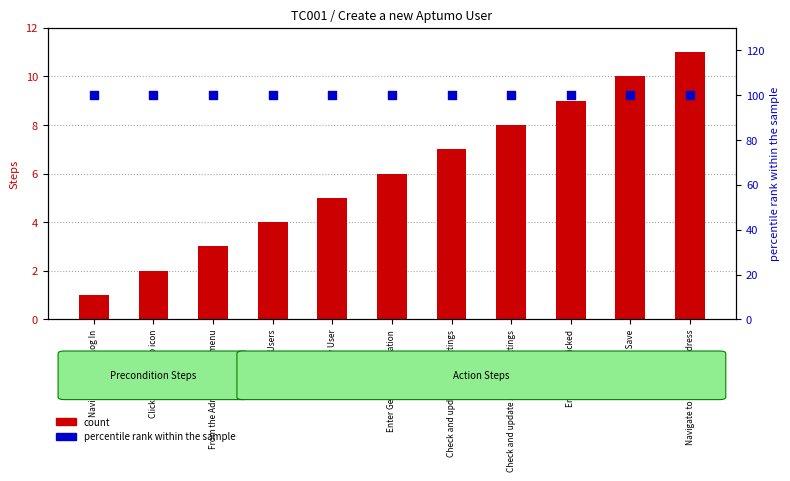

Which series contains the highest Y value?

percentile rank within the sample